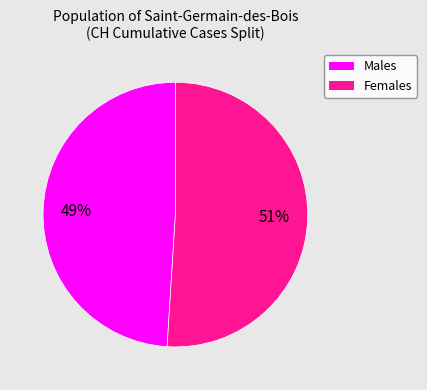

Which slice is the largest?

Females